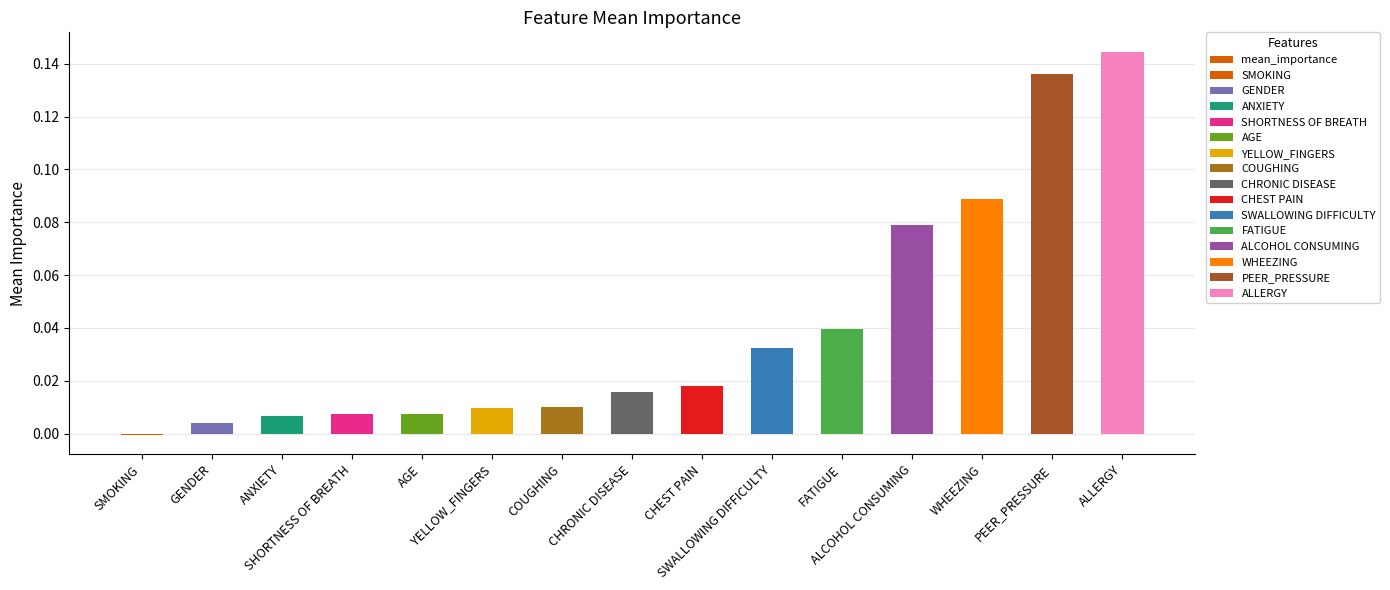

True or false: the data shows 0.1 at ALCOHOL CONSUMING.

True